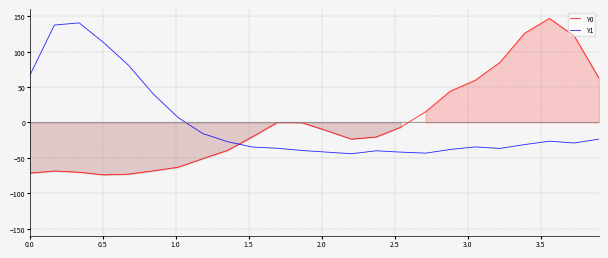

What is the minimum value for Y0?

-73.9